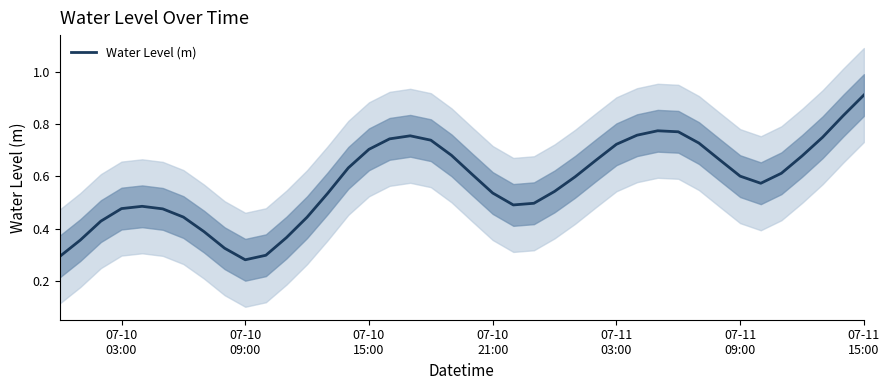

What is the difference between the values at 07-11
09:00 and 21?

0.1